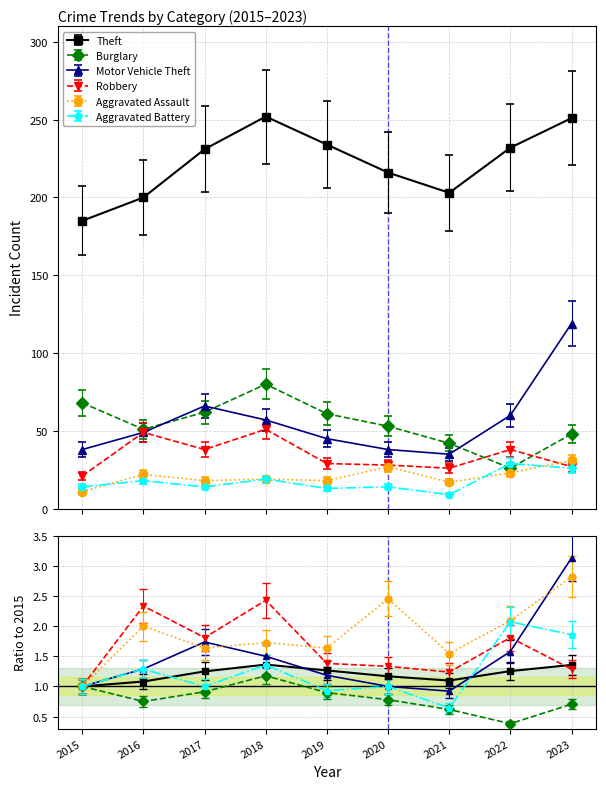

List the labels in order of Robbery value, largest first.

2018, 2016, 2017, 2022, 2019, 2020, 2023, 2021, 2015